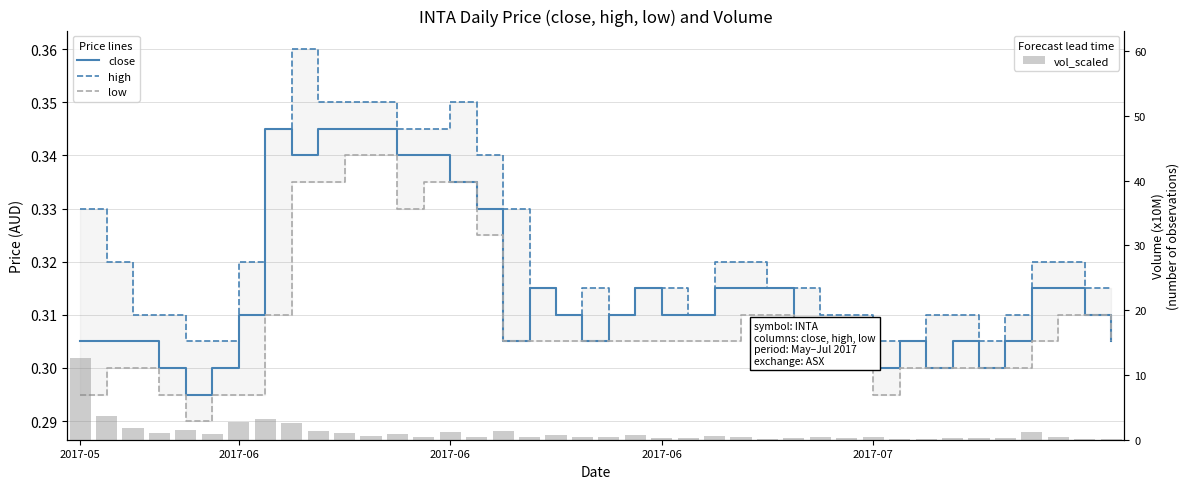

The value of high at 38 is 0.3. True or false?

True